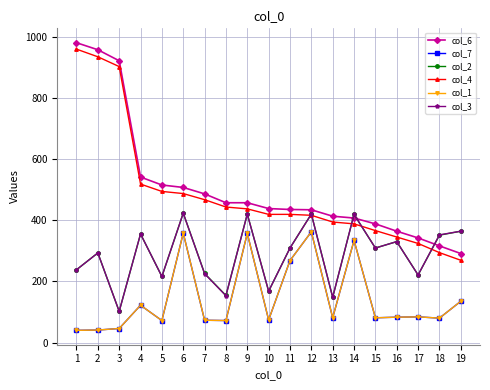

Is this an area chart (filled region under the line)?

No